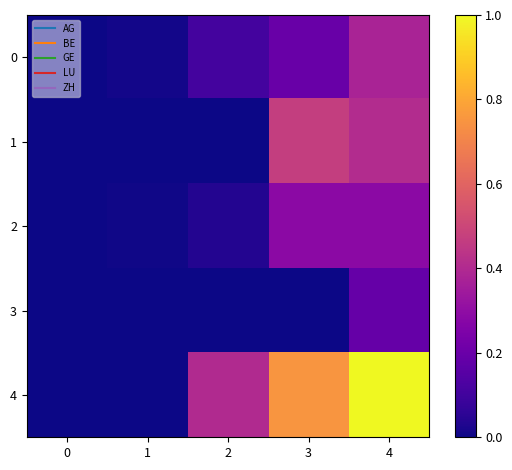

List the series in order of their peak value, lowest first.

3, 2, 0, 1, 4